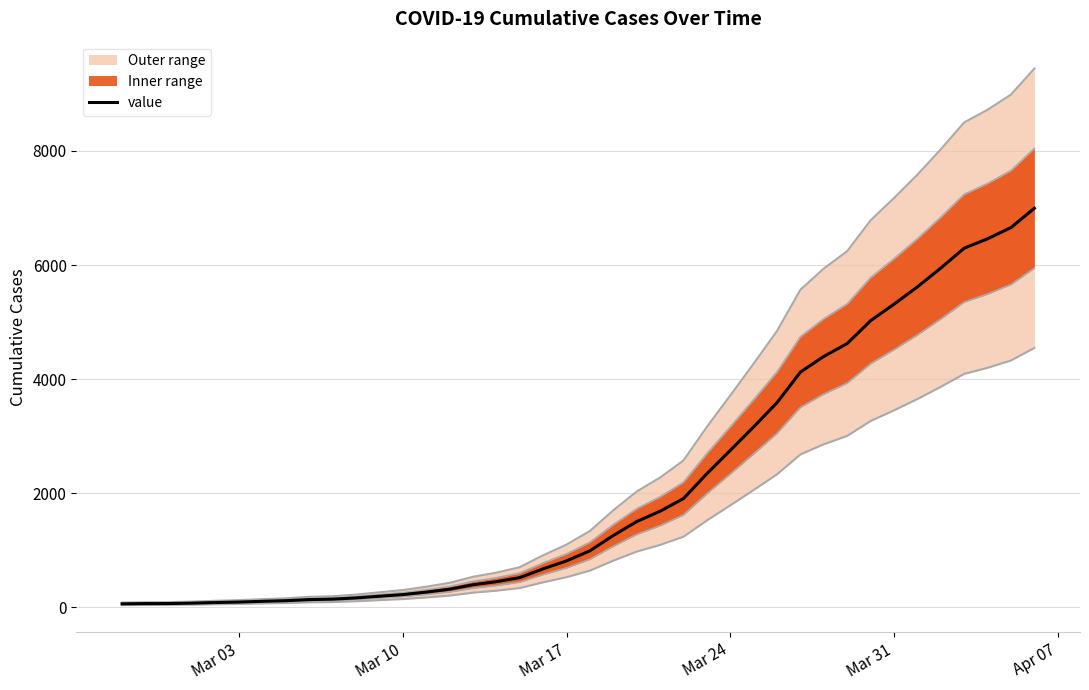

How many data points does each series have?

40